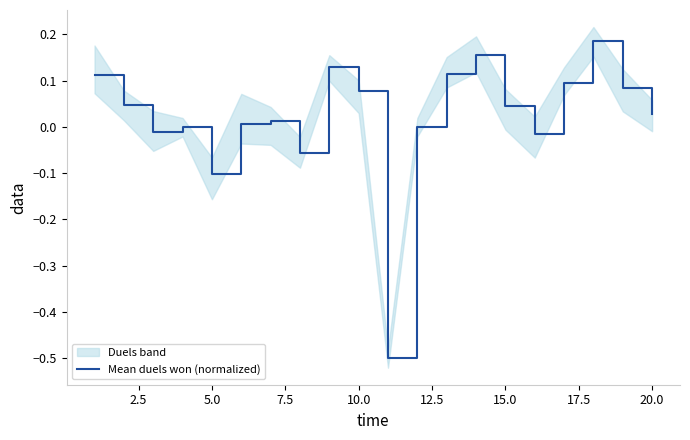

True or false: Mean duels won (normalized) has a value of -0.1 at 5.0.

True